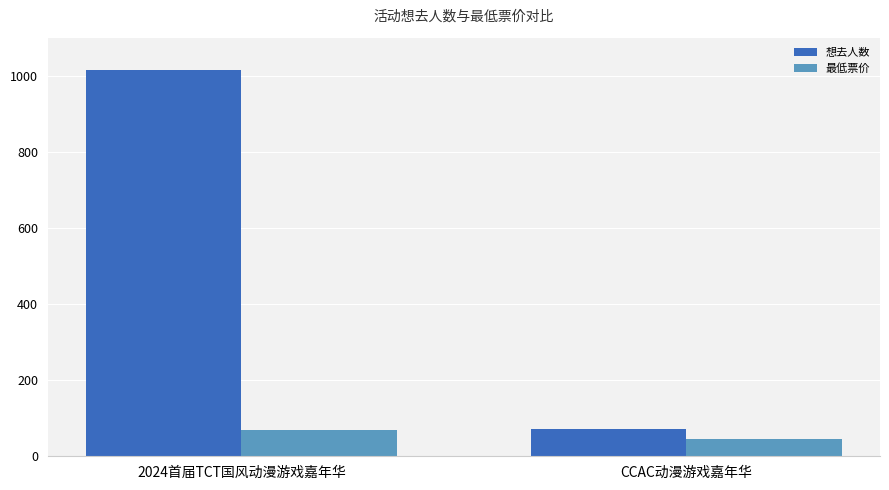

The 想去人数 series shows 309 at 2024首届TCT国风动漫游戏嘉年华. True or false?

False